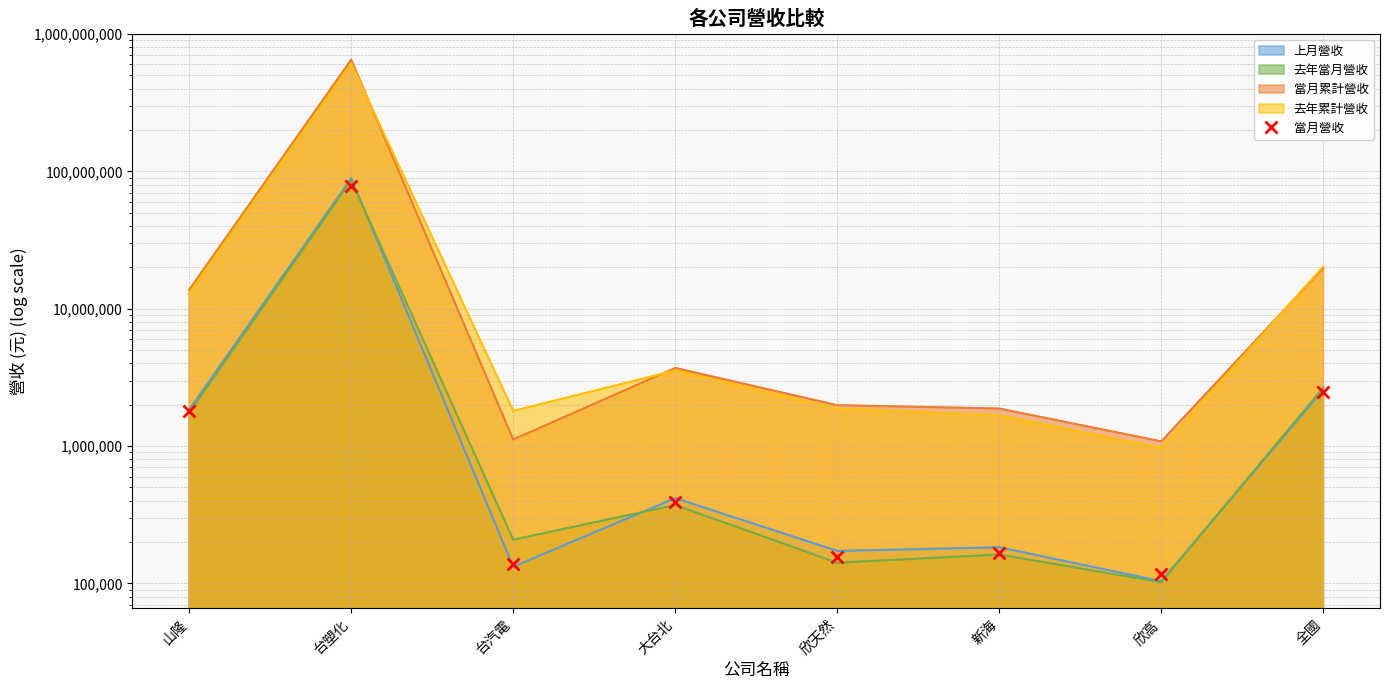

At which label is the value closest to 38963049?

全國